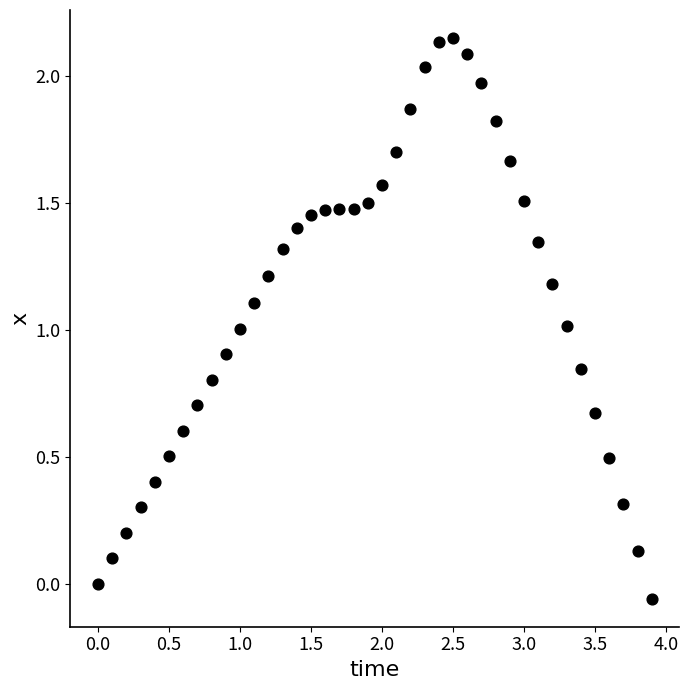

What is the range of Y values (max minus min)?

2.2